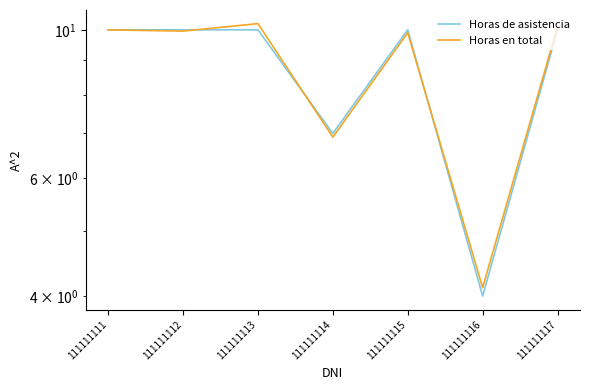

Where is the first local minimum for Horas en total?

111111112